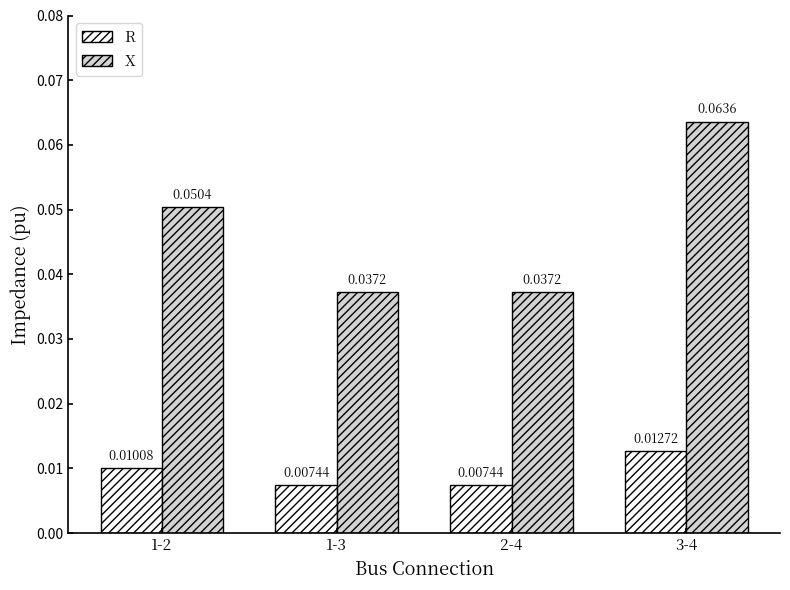

Which category has the highest value in the X series?

3-4